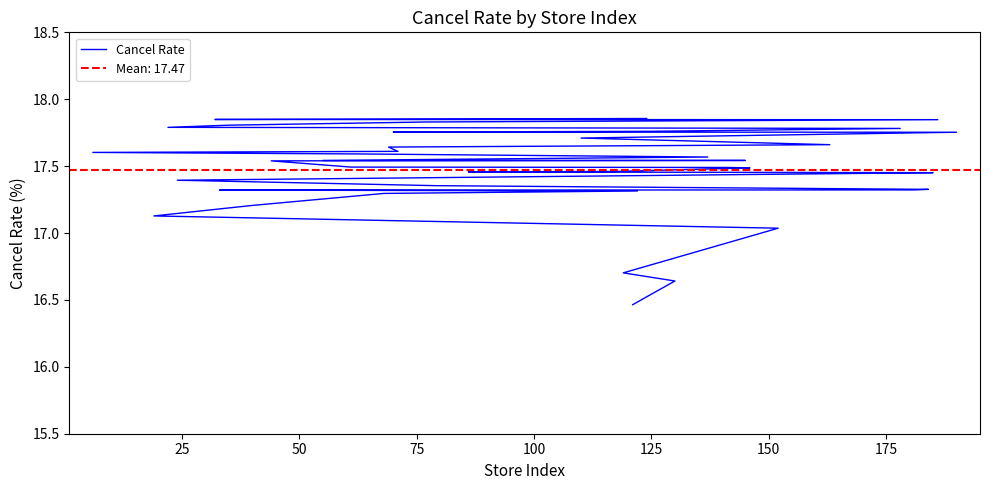

What is the difference between the maximum and minimum values?

1.4